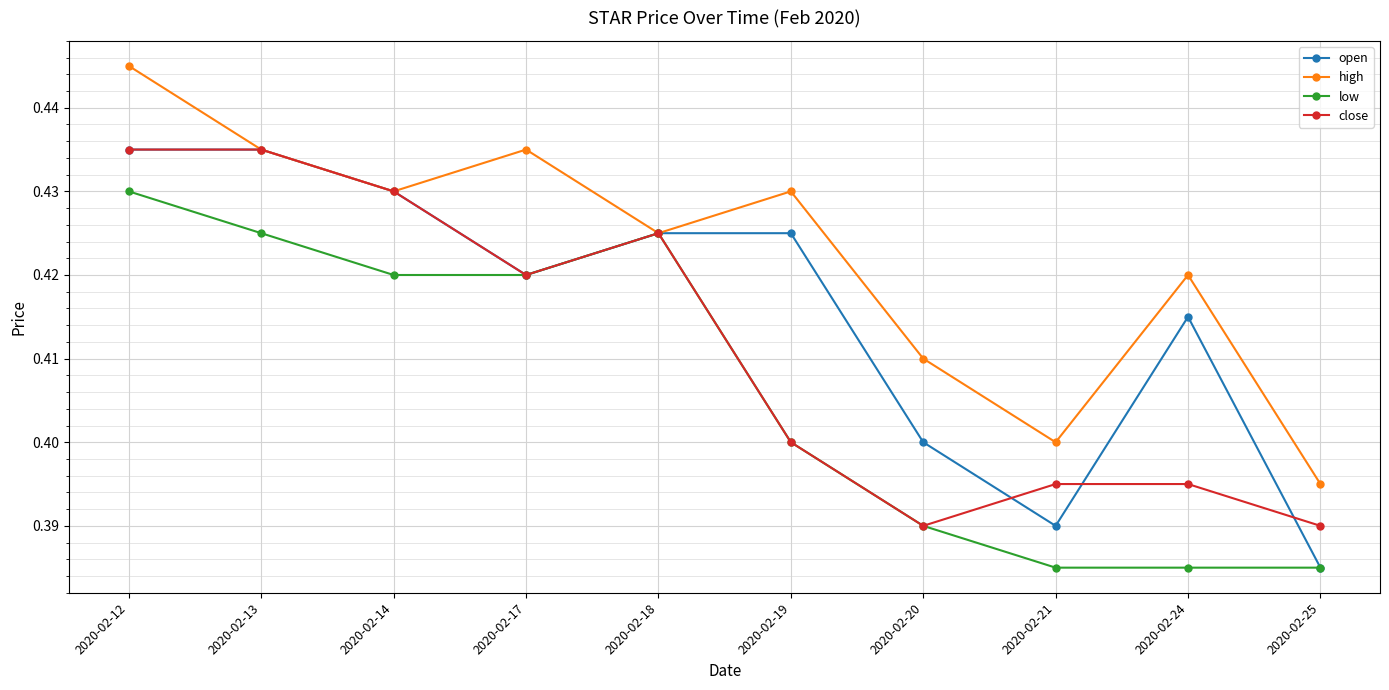

Which series changed the most between 2020-02-18 and 2020-02-24?

low